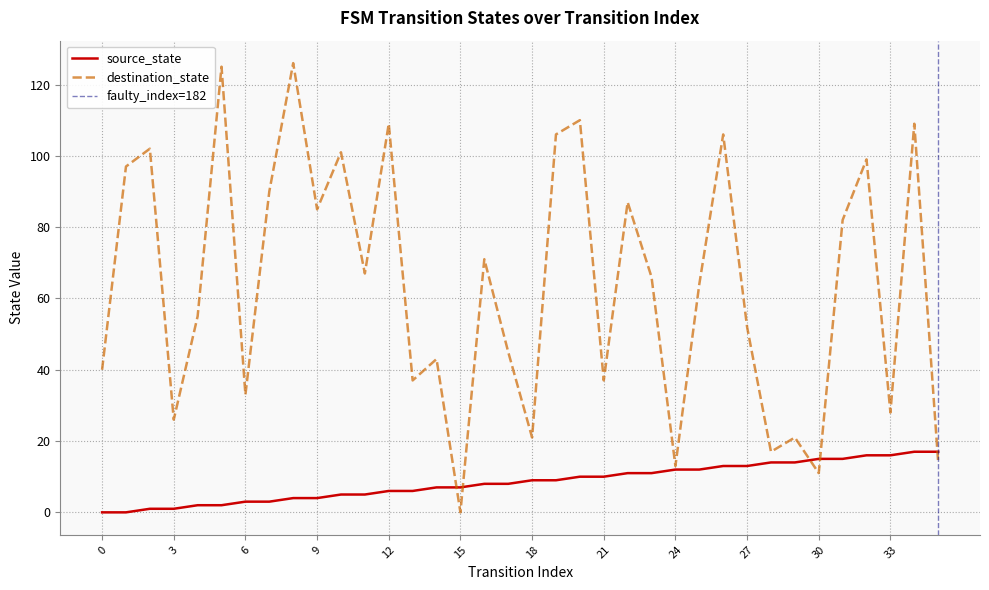

Which series has the largest range (max minus min)?

destination_state